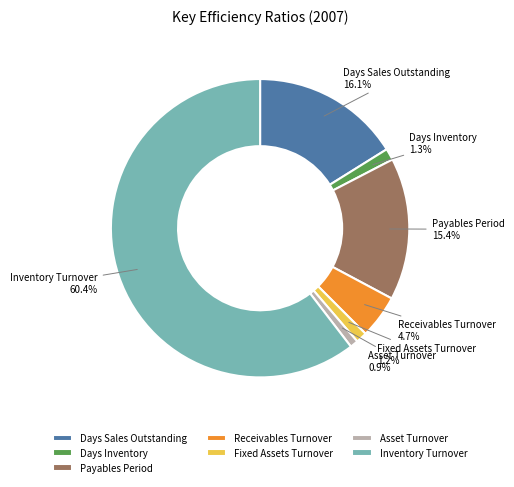

What percentage do Inventory Turnover and Fixed Assets Turnover together represent?

61.6%